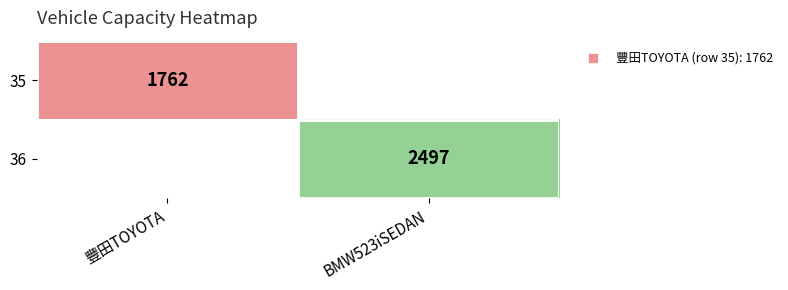

Read the 35 value at 豐田TOYOTA.

1762.0